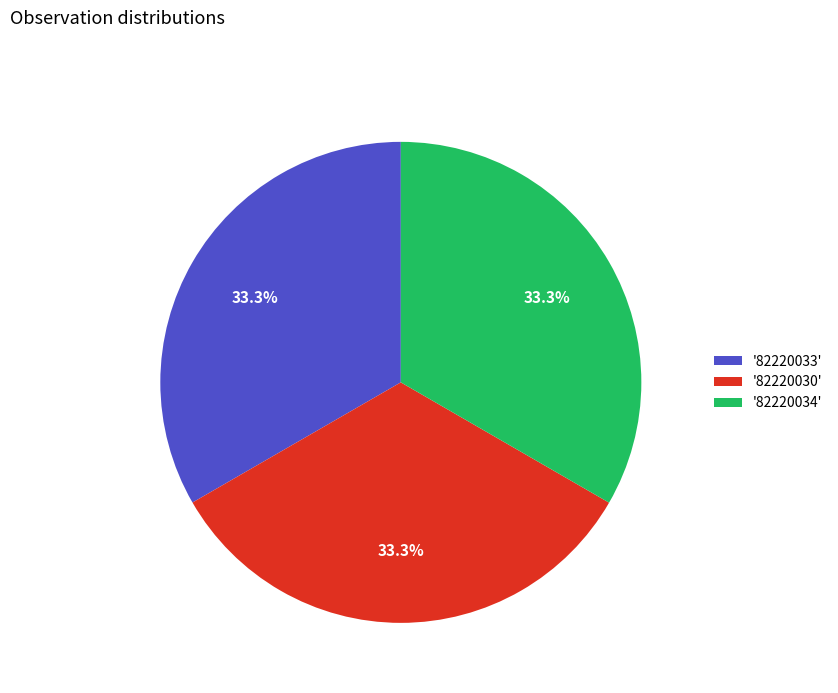

Is there a majority slice in this chart?

No